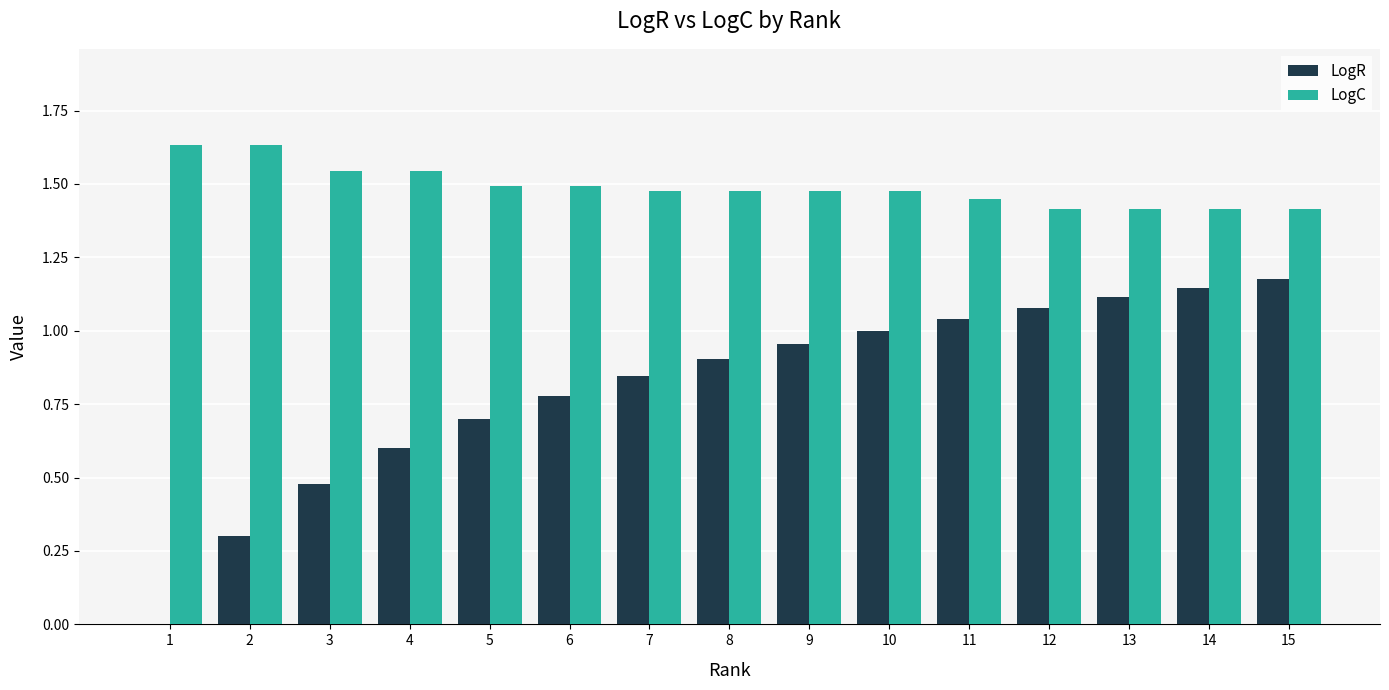

True or false: LogC has a value of 2.3 at 5.

False